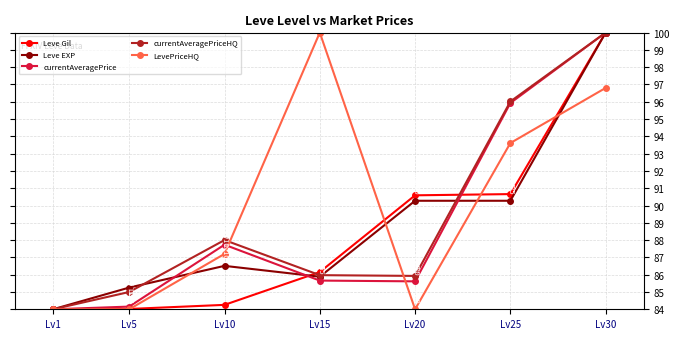

What is the minimum value shown in the chart?

84.0